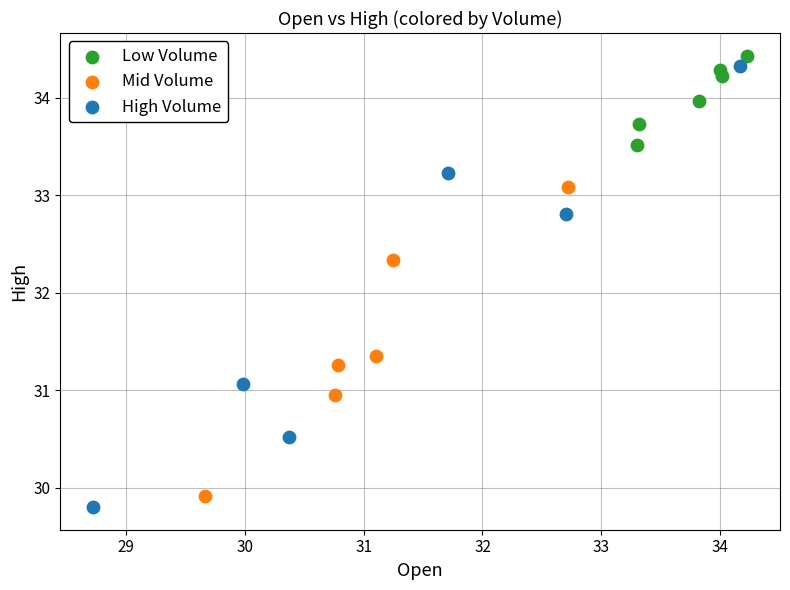

Which series has the largest Y range (max minus min)?

High Volume